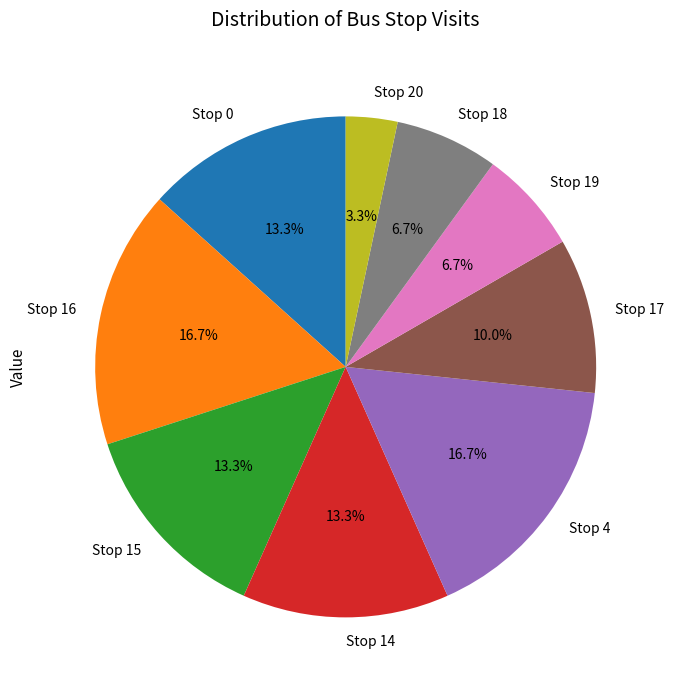

How many segments does this pie chart have?

9